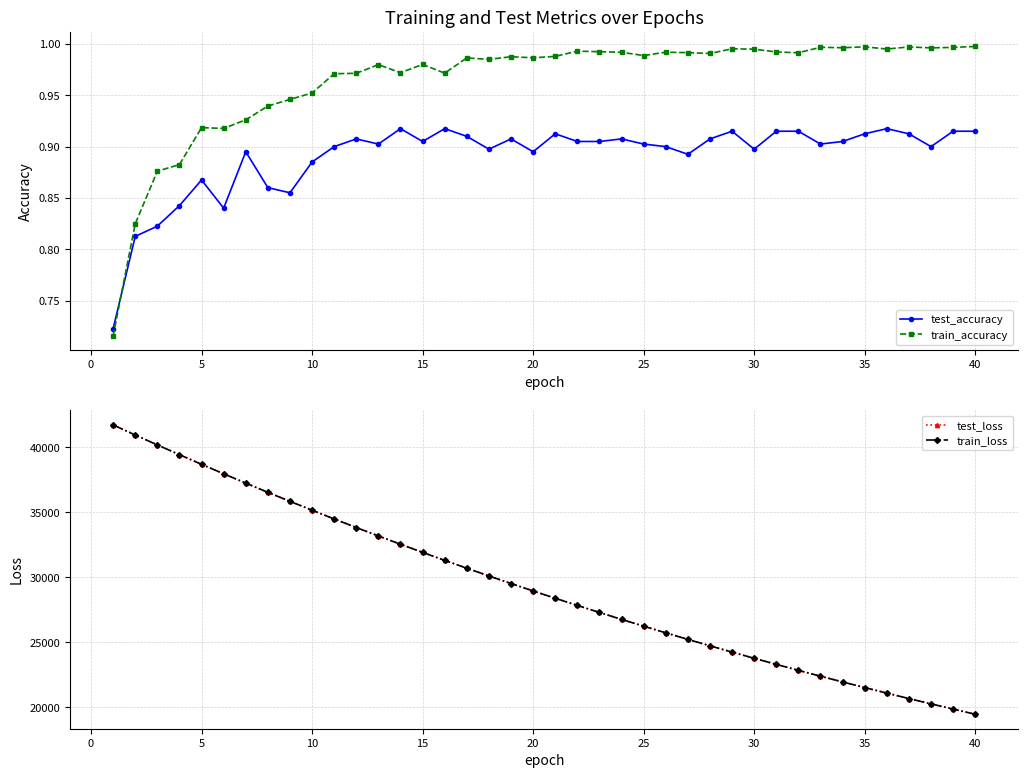

True or false: test_accuracy has a value of 1.6 at 30.

False